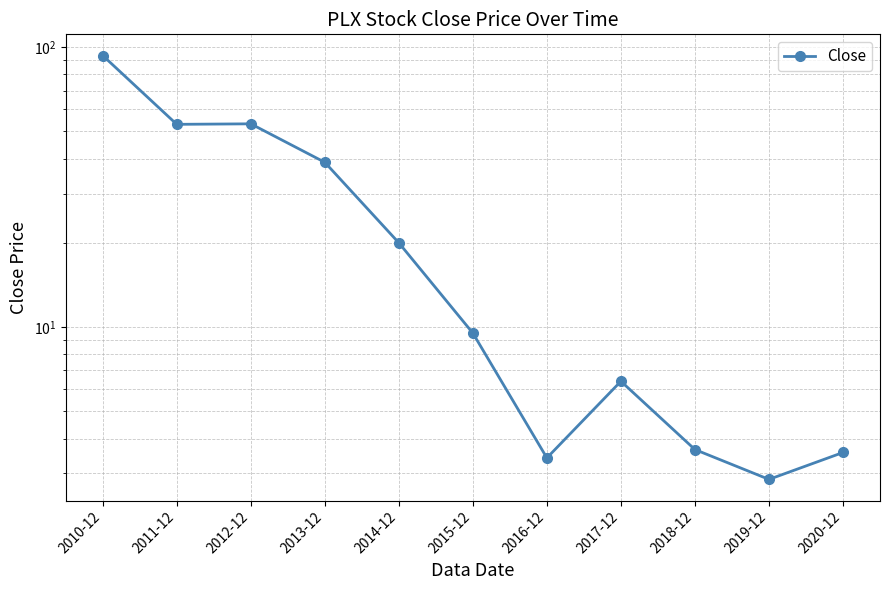

At which label does the data first exceed 9?

2010-12